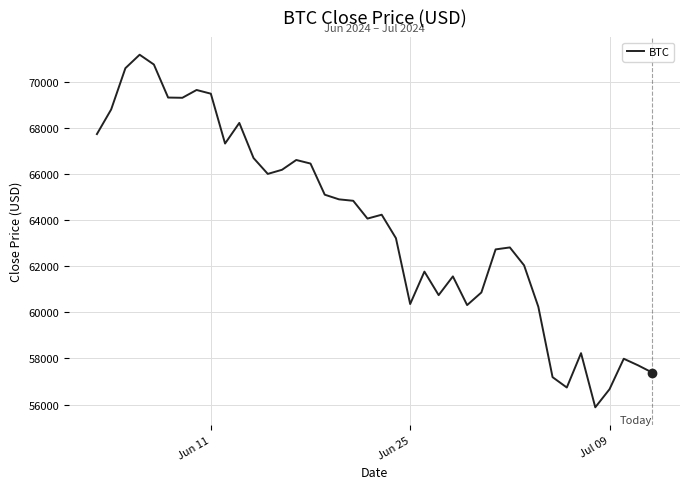

What is the minimum value shown in the chart?

55880.4